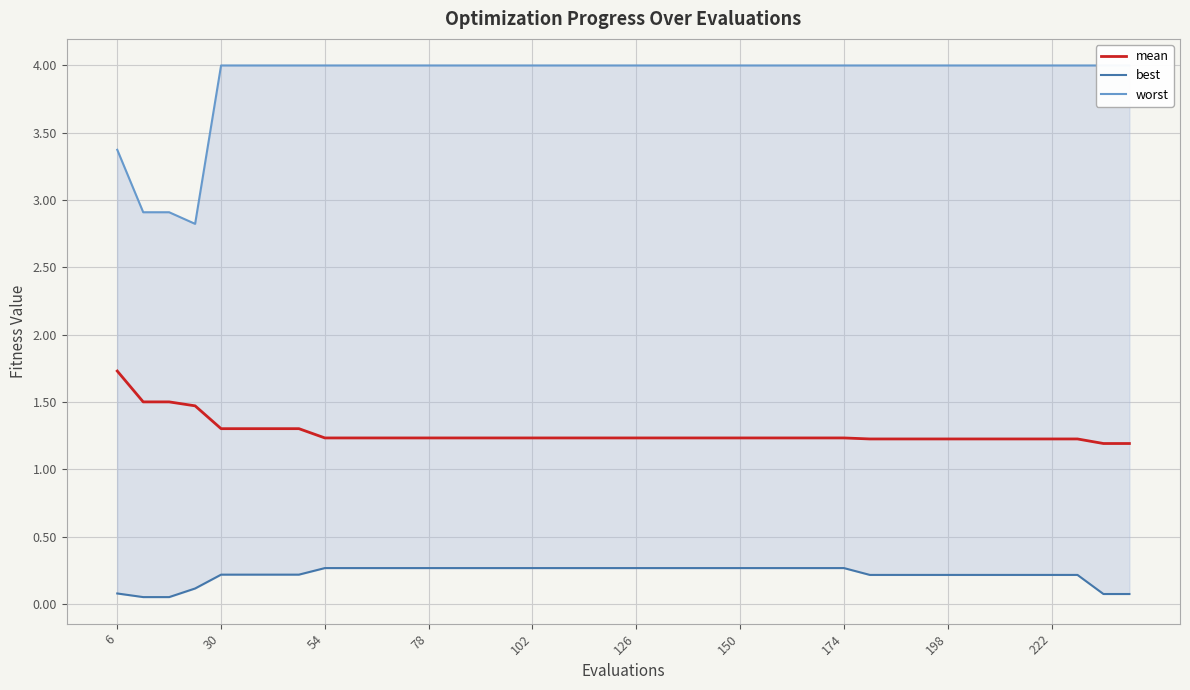

What is the minimum value for mean?

1.2